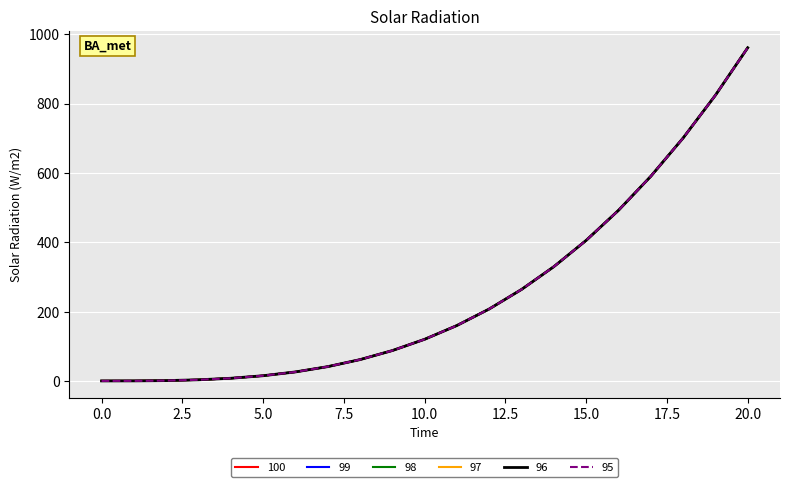

What are all the series names shown in the legend?

100, 99, 98, 97, 96, 95